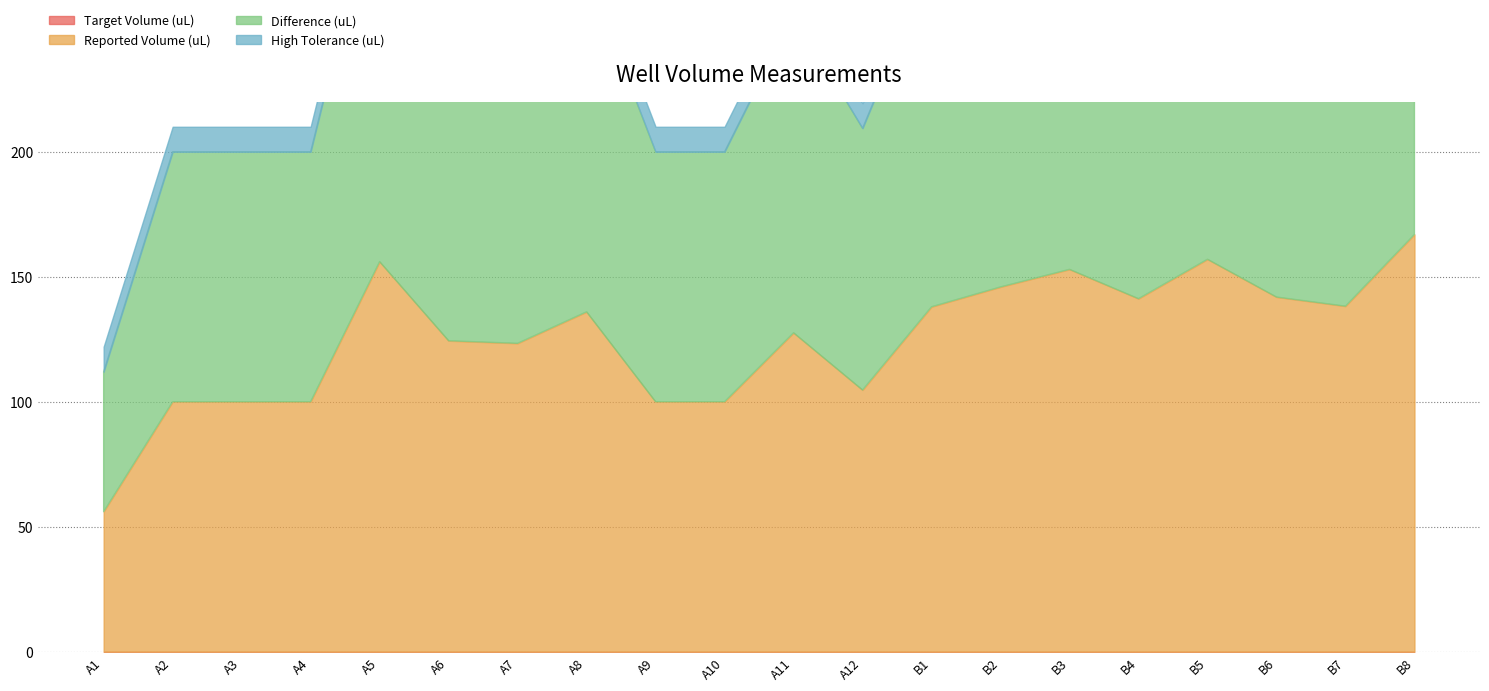

Which series has the largest total across all categories?

Reported Volume (uL)